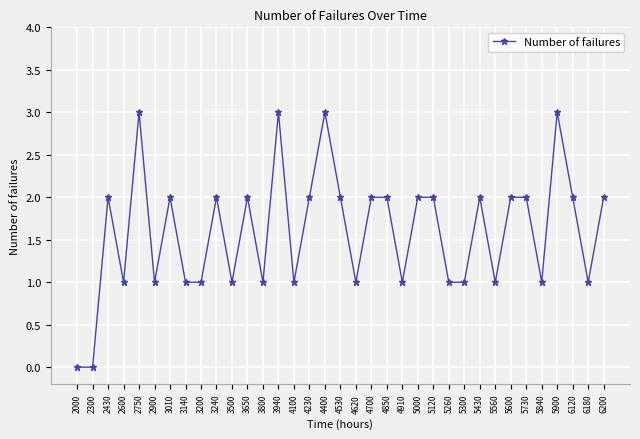

What is the greatest value displayed?

3